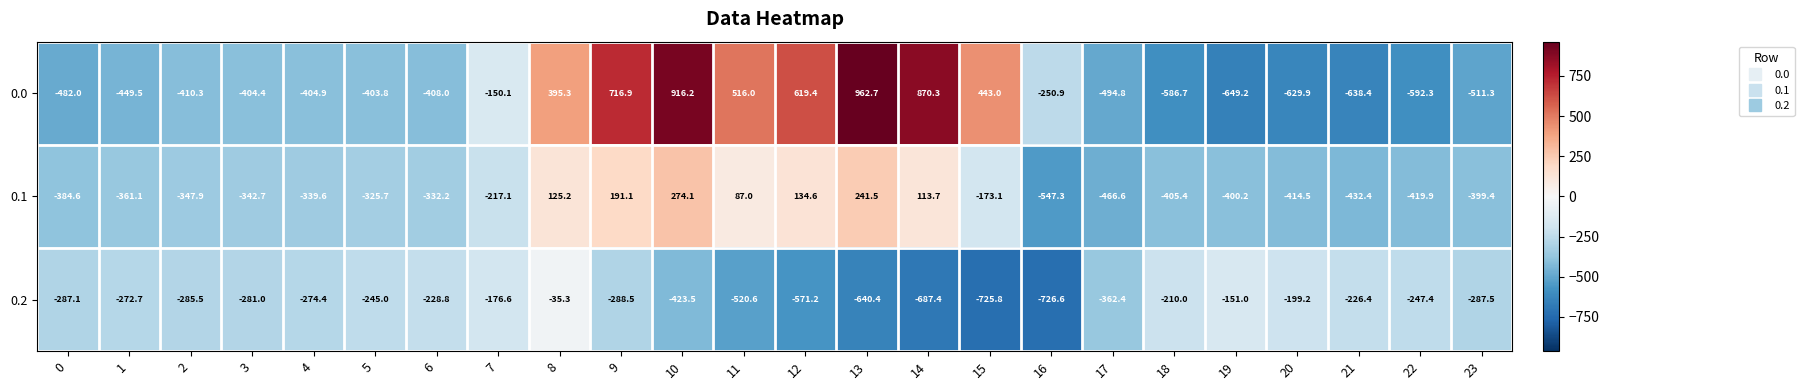

Rank the series by their average value, from highest to lowest.

0.0, 0.1, 0.2